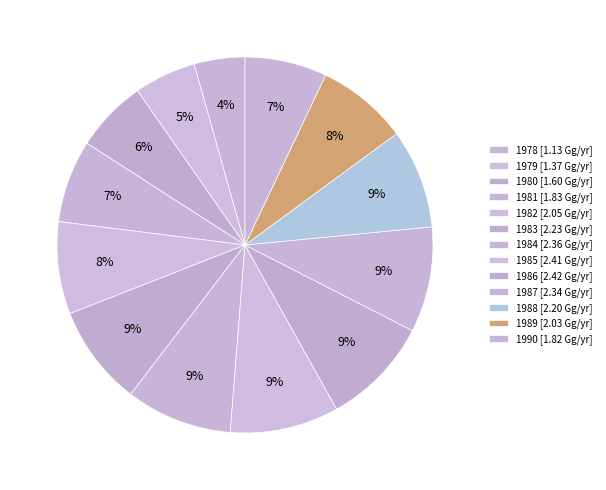

How many slices are in this pie chart?

13